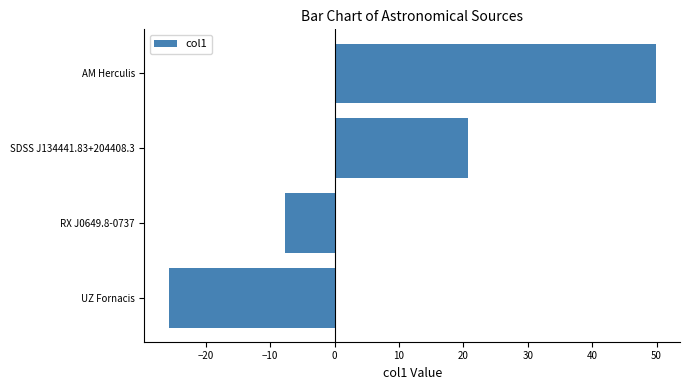

The value at UZ Fornacis is -25.7. True or false?

True